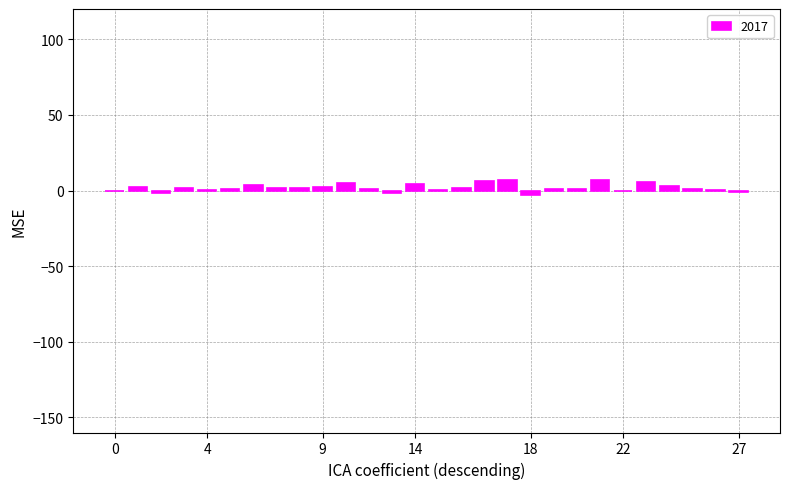

What is the sum of all values?

51.1